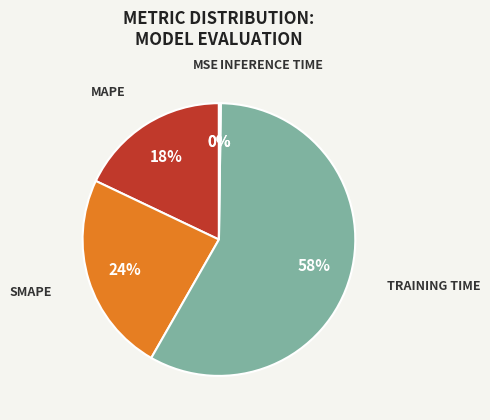

Is there a majority slice in this chart?

Yes